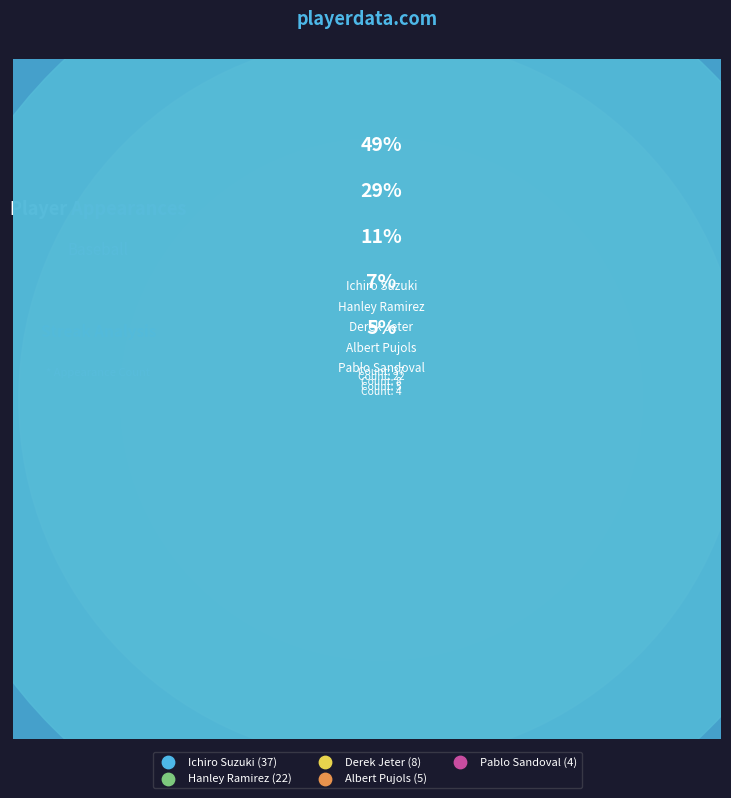

Combined, what portion of the pie is Derek Jeter and Ichiro Suzuki?

59.2%